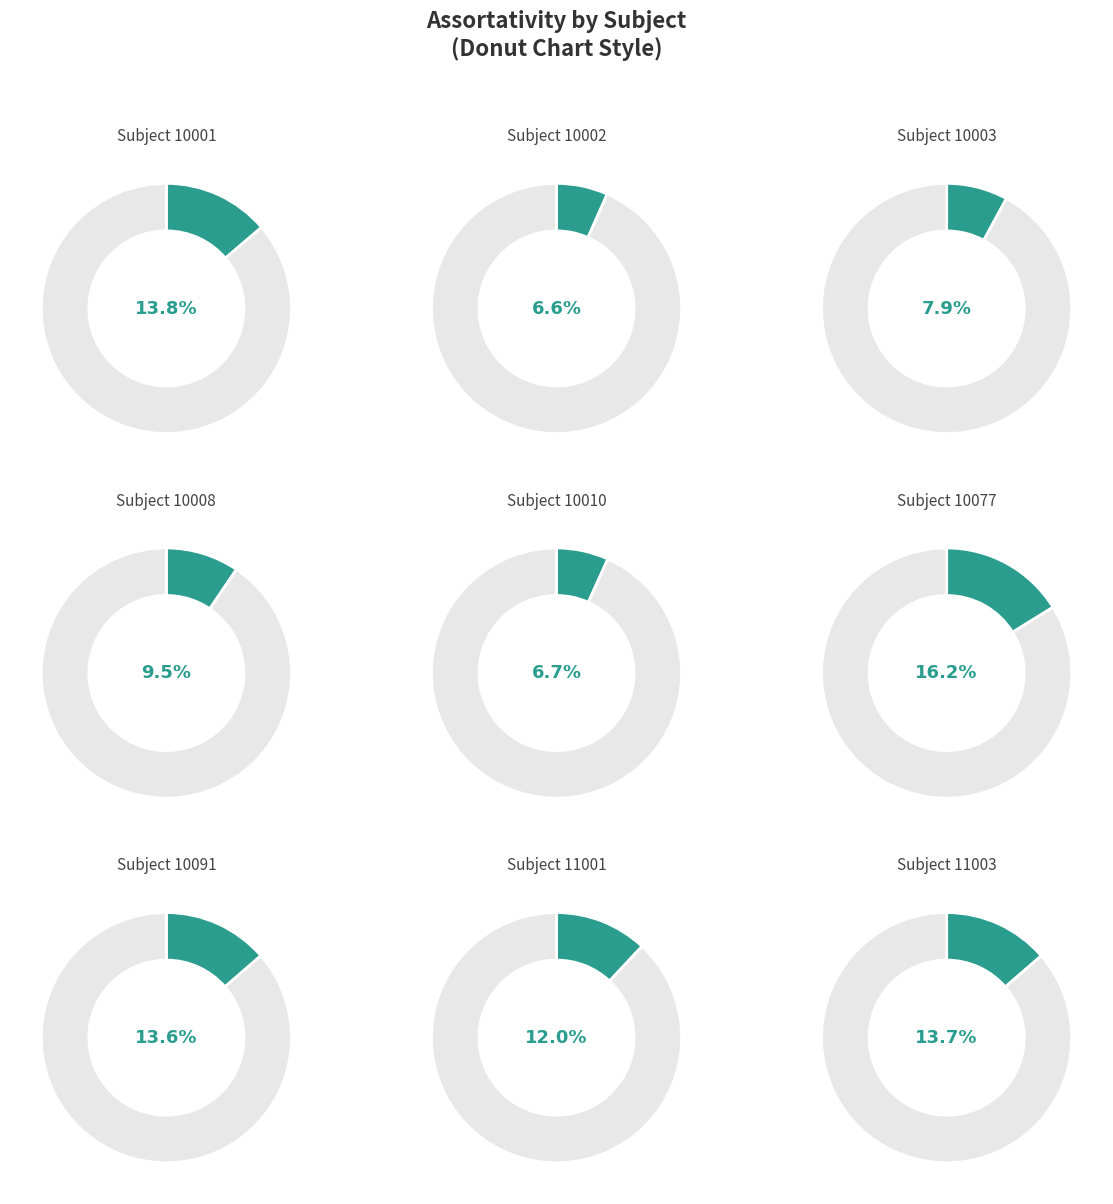

Combined, what portion of the pie is 10003 and 10091?

21.6%